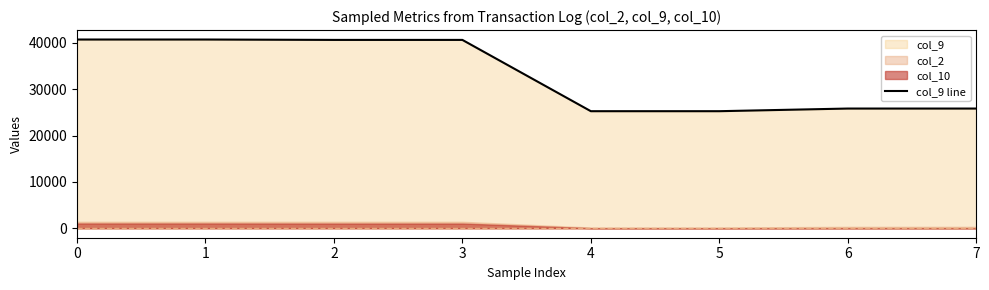

How many values are below 40622?

4